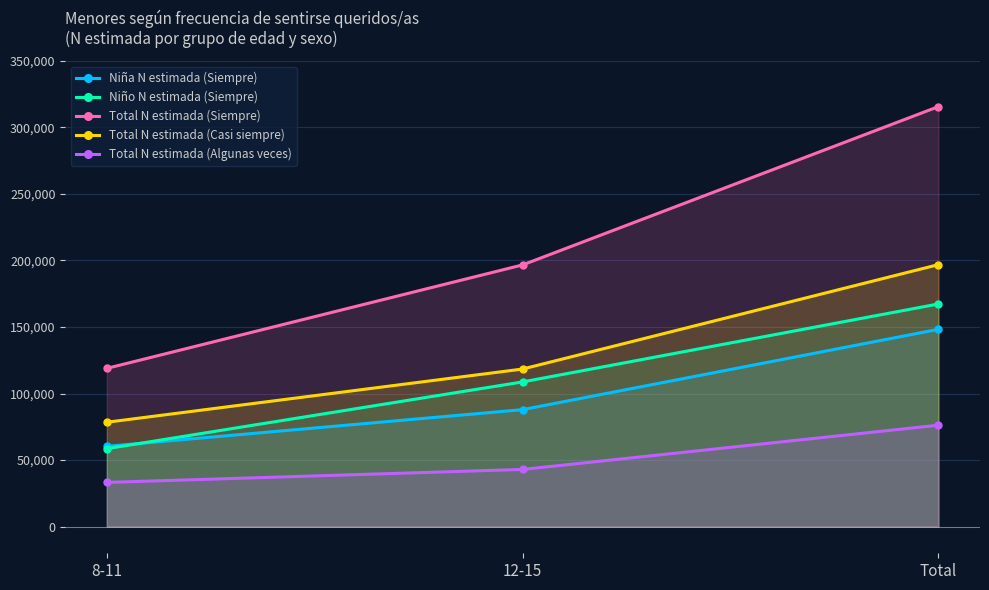

What is the sum of the Total N estimada (Algunas veces) values at 12-15 and 8-11?

76239